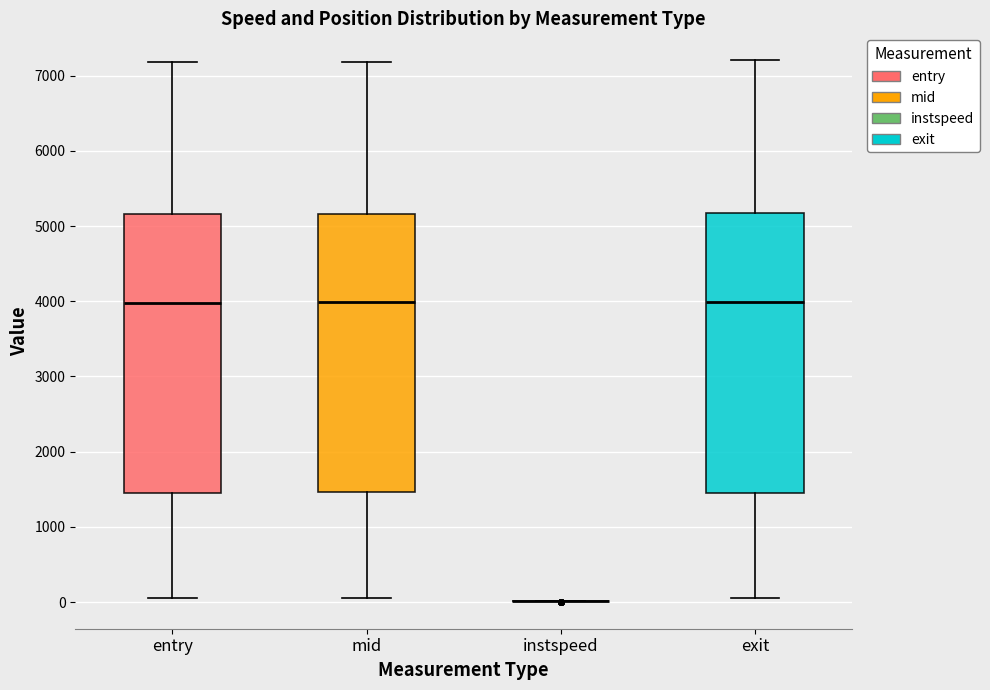

Reading left to right, read every box against the y-axis: the position of its median line, the range the box covers, and the ends of its whiskers. The values are not printed on the chart, so give them approximately, as read against the axis.

entry: median 4000, box 1500 to 5200, whiskers 0 to 7200
mid: median 4000, box 1500 to 5200, whiskers 100 to 7200
instspeed: box collapsed to a line at 0, whiskers 0 to 0
exit: median 4000, box 1400 to 5200, whiskers 100 to 7200